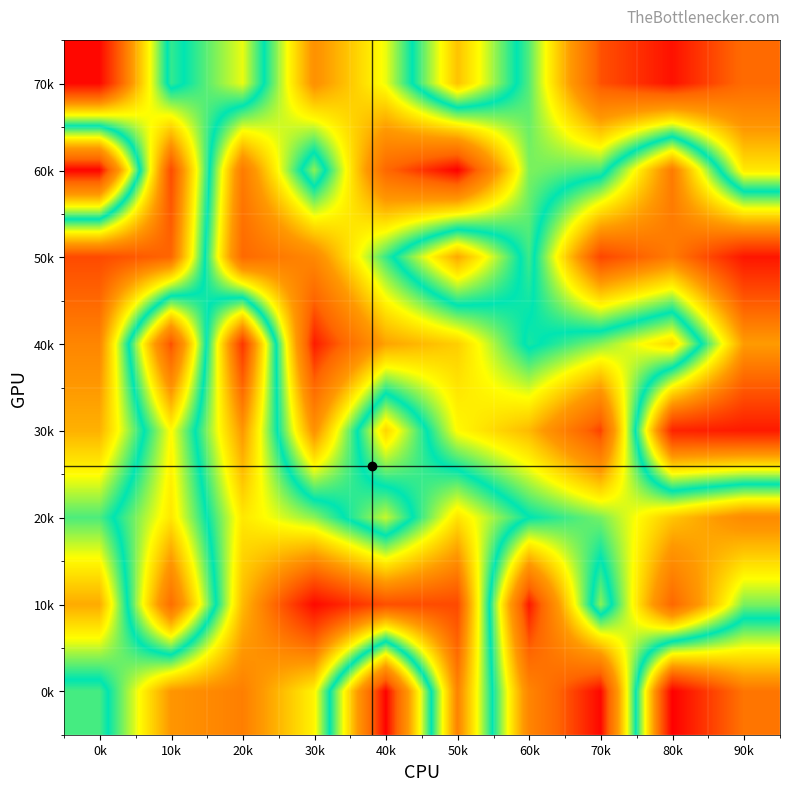

What is the maximum value shown in the chart?

923828